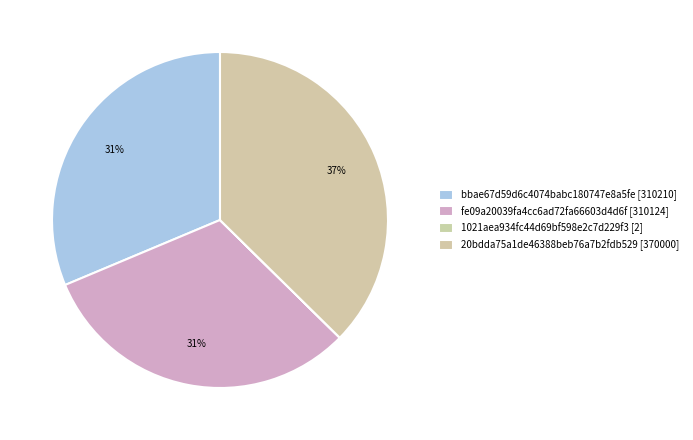

What portion of the pie excludes fe09a20039fa4cc6ad72fa66603d4d6f?

68.7%